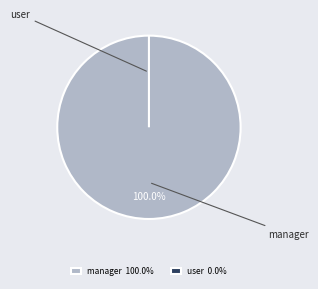

How many slices are in this pie chart?

2